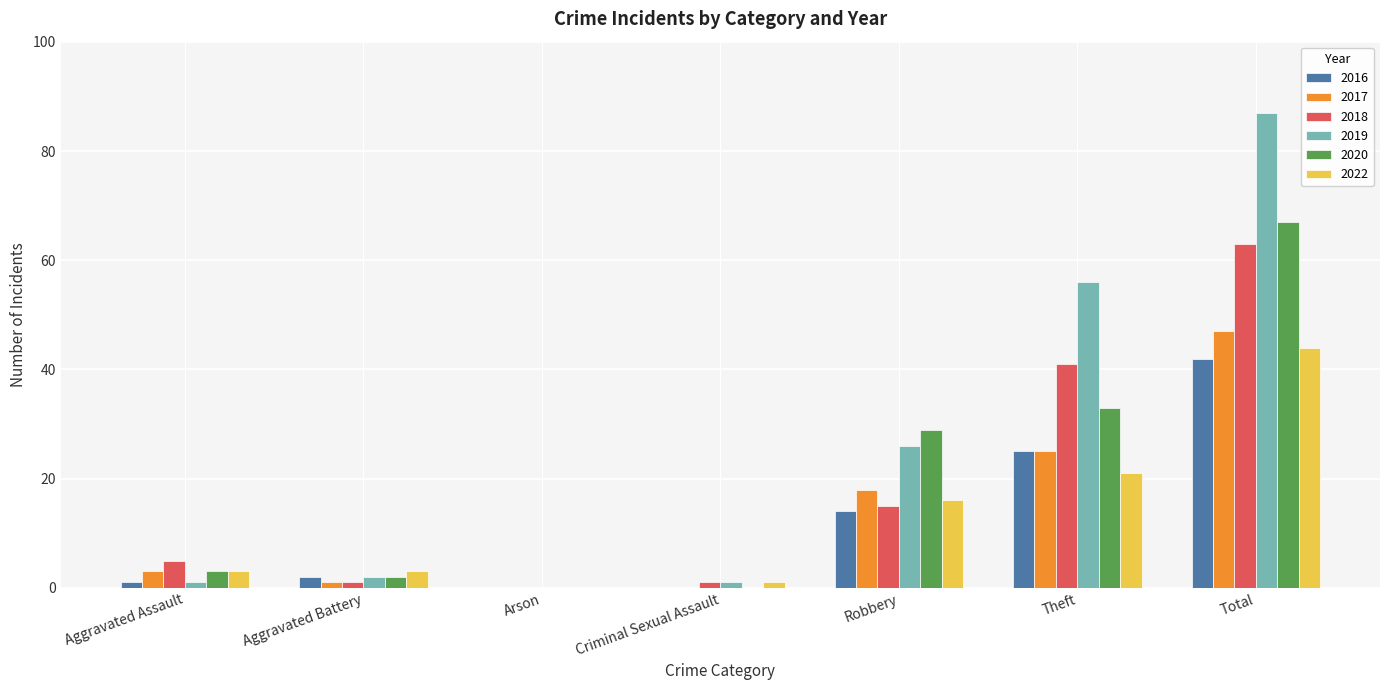

What are all the series names shown in the legend?

2016, 2017, 2018, 2019, 2020, 2022